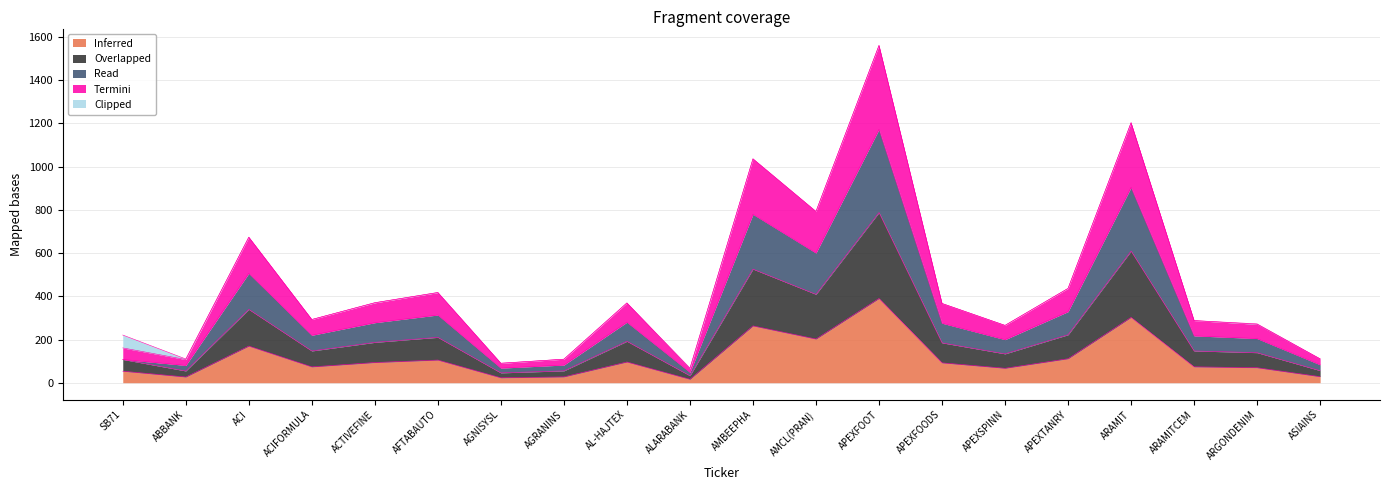

What is the highest value of the Inferred series?

390.0